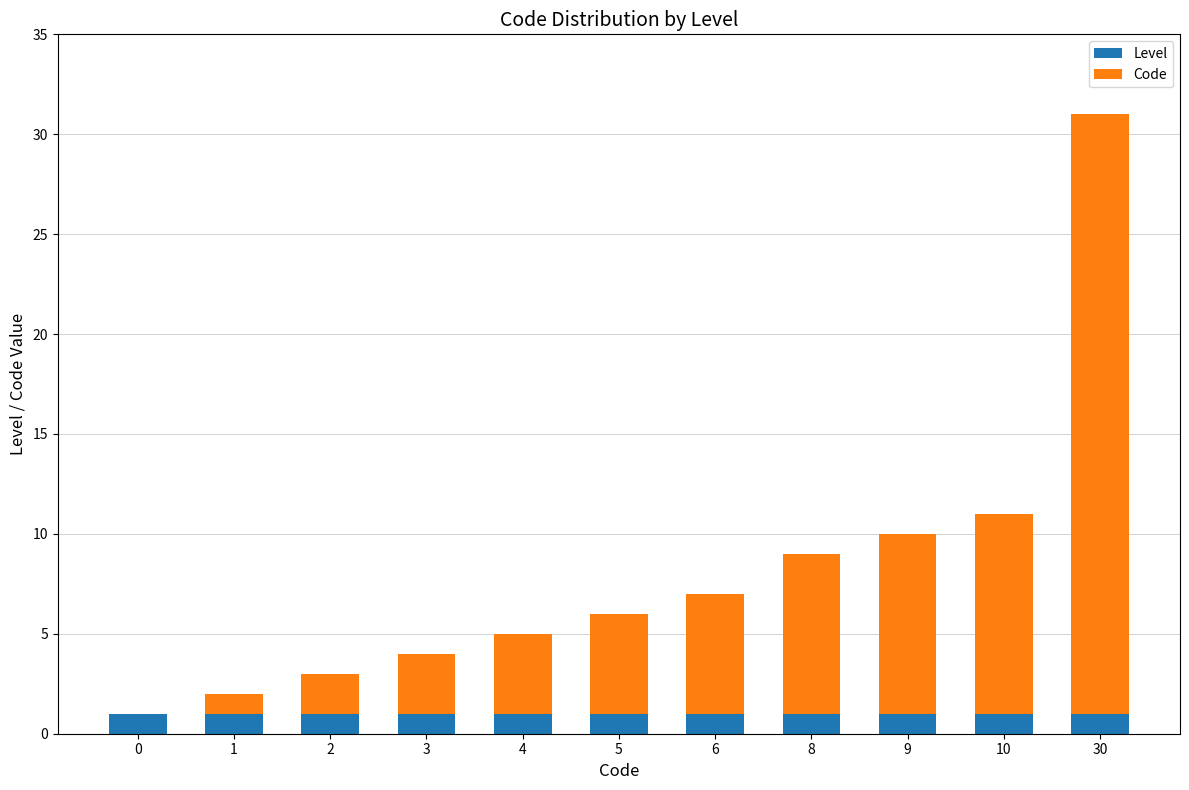

The value of Level at 1 is 1. True or false?

True